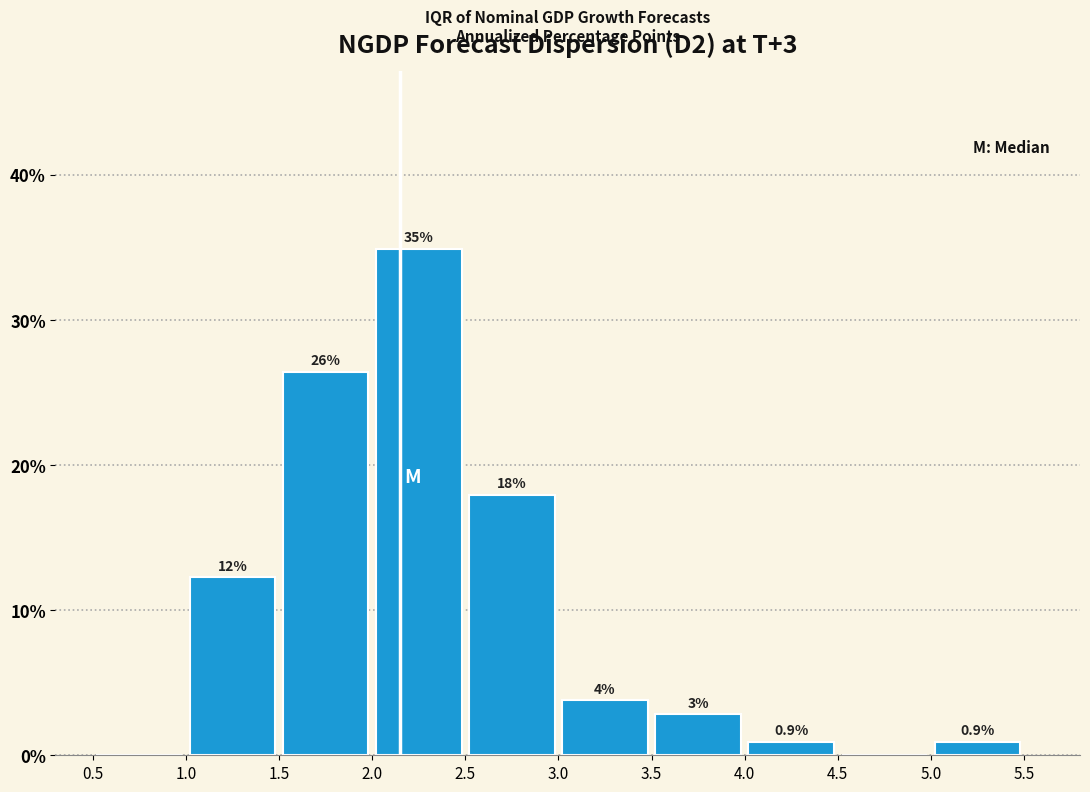

Over which range of the x-axis is the bar tallest?

2.0 to 2.5